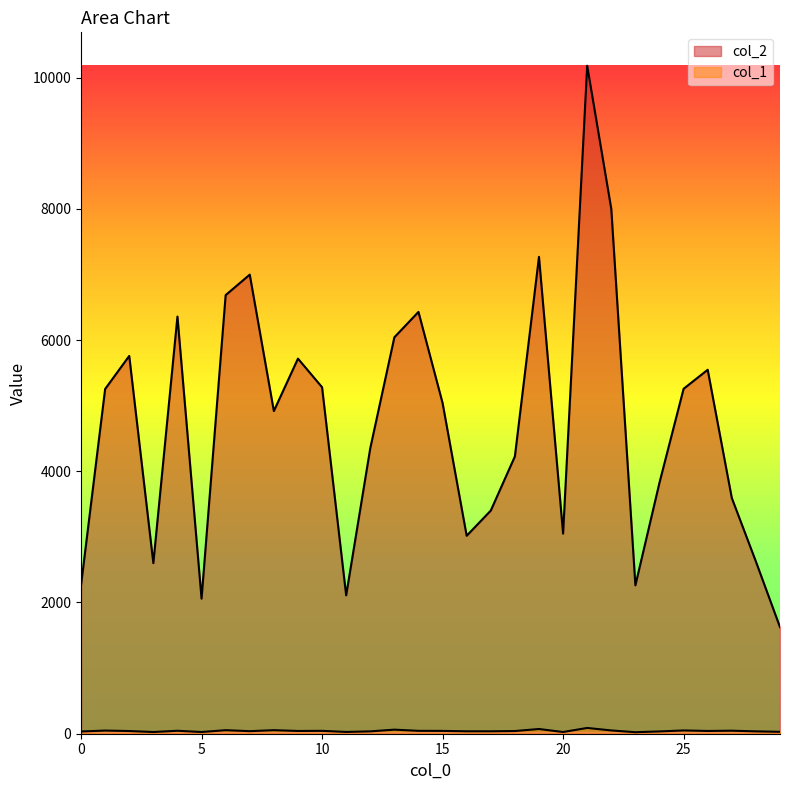

Does the chart display data point markers on the line(s)?

No